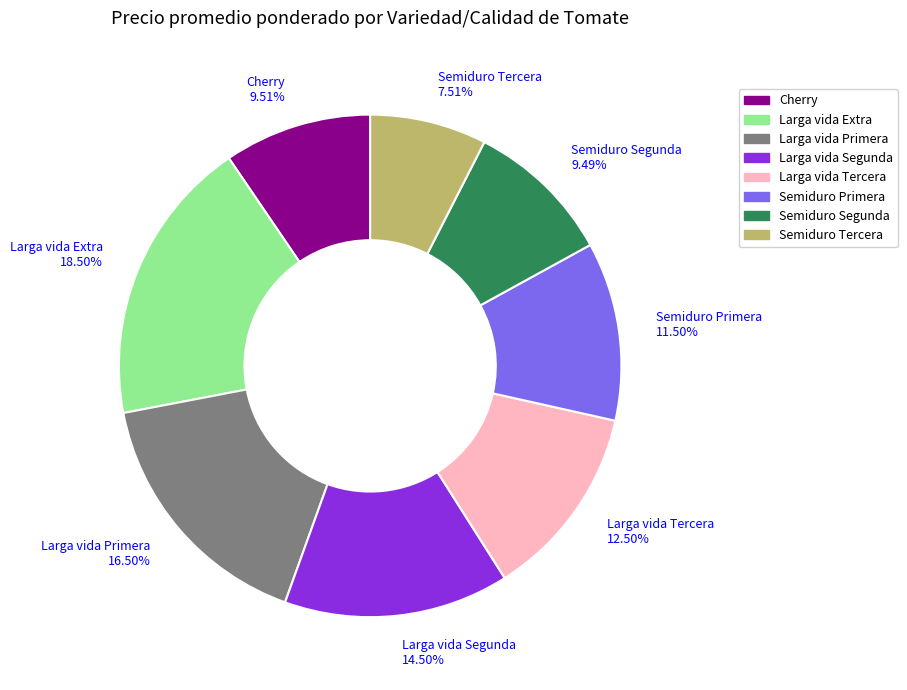

Between Semiduro Tercera and Larga vida Segunda, which is larger?

Larga vida Segunda